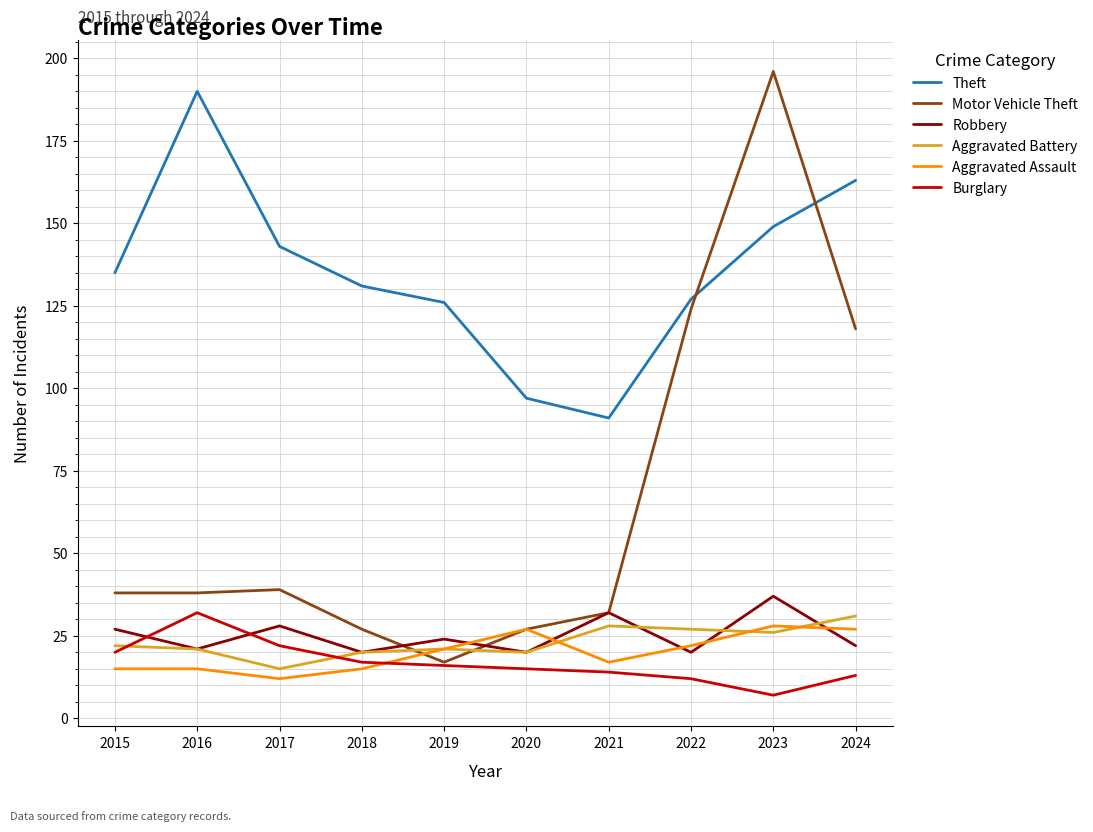

Reading left to right, list all the values displayed in this chart.

Theft: 2015=135	2016=190	2017=143	2018=131	2019=126	2020=97	2021=91	2022=127	2023=149	2024=163
Motor Vehicle Theft: 2015=38	2016=38	2017=39	2018=27	2019=17	2020=27	2021=32	2022=124	2023=196	2024=118
Robbery: 2015=27	2016=21	2017=28	2018=20	2019=24	2020=20	2021=32	2022=20	2023=37	2024=22
Aggravated Battery: 2015=22	2016=21	2017=15	2018=20	2019=21	2020=20	2021=28	2022=27	2023=26	2024=31
Aggravated Assault: 2015=15	2016=15	2017=12	2018=15	2019=21	2020=27	2021=17	2022=22	2023=28	2024=27
Burglary: 2015=20	2016=32	2017=22	2018=17	2019=16	2020=15	2021=14	2022=12	2023=7	2024=13